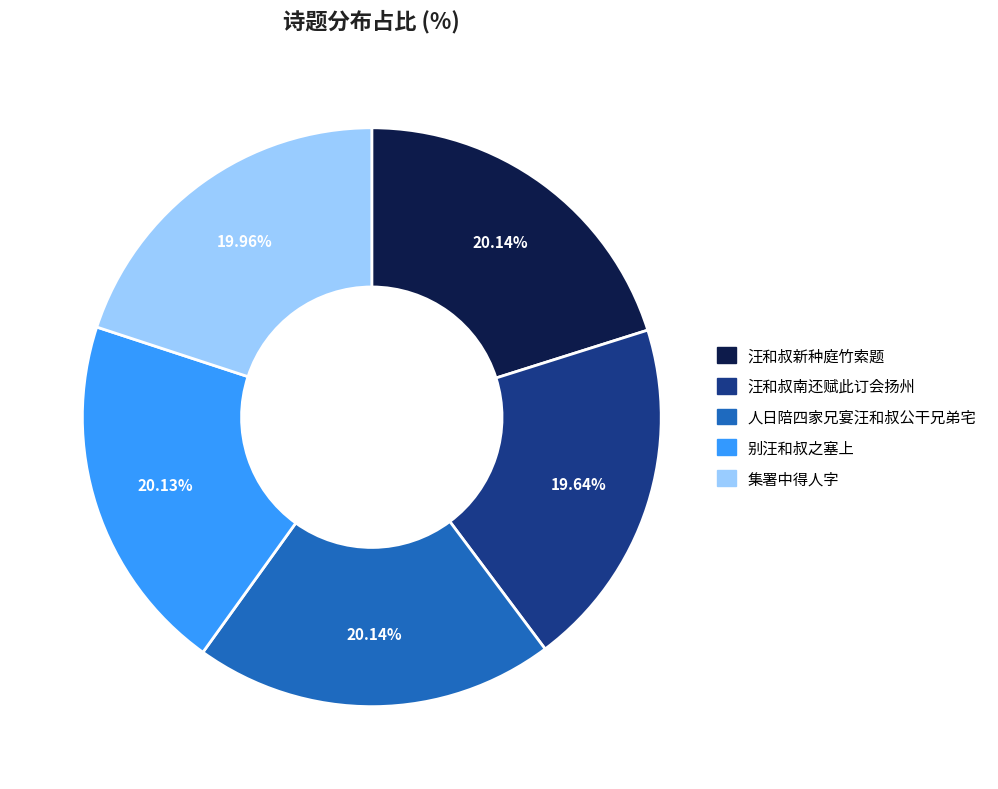

Is there a majority slice in this chart?

No